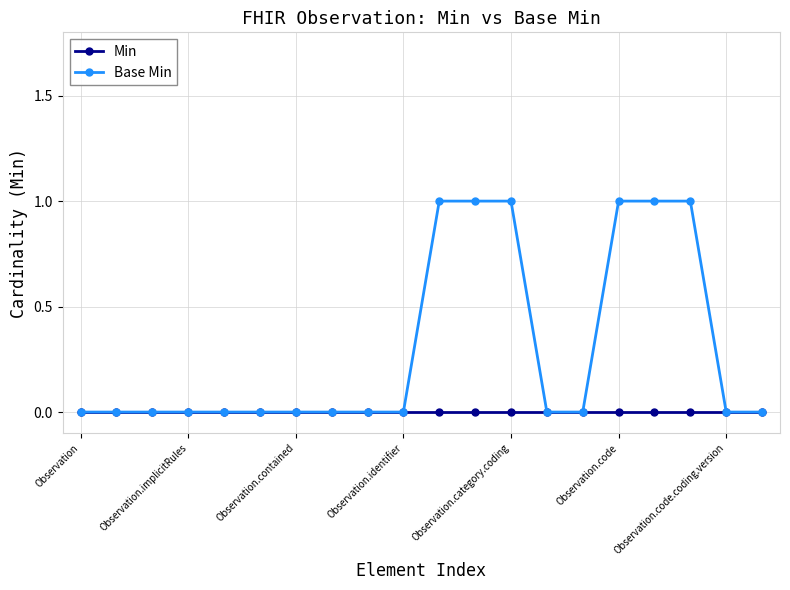

Which series has the widest spread of values?

Base Min